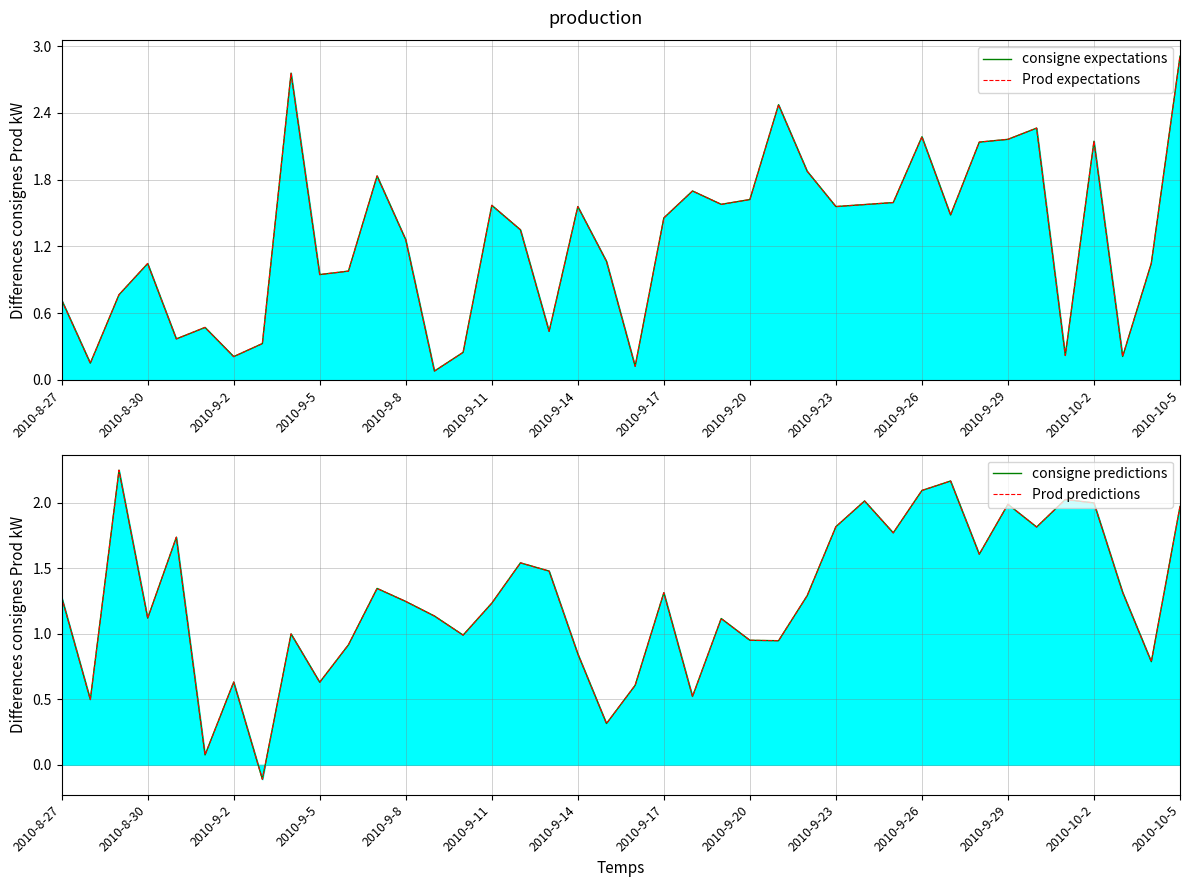

True or false: Prod expectations has a value of 0.1 at 35.

False